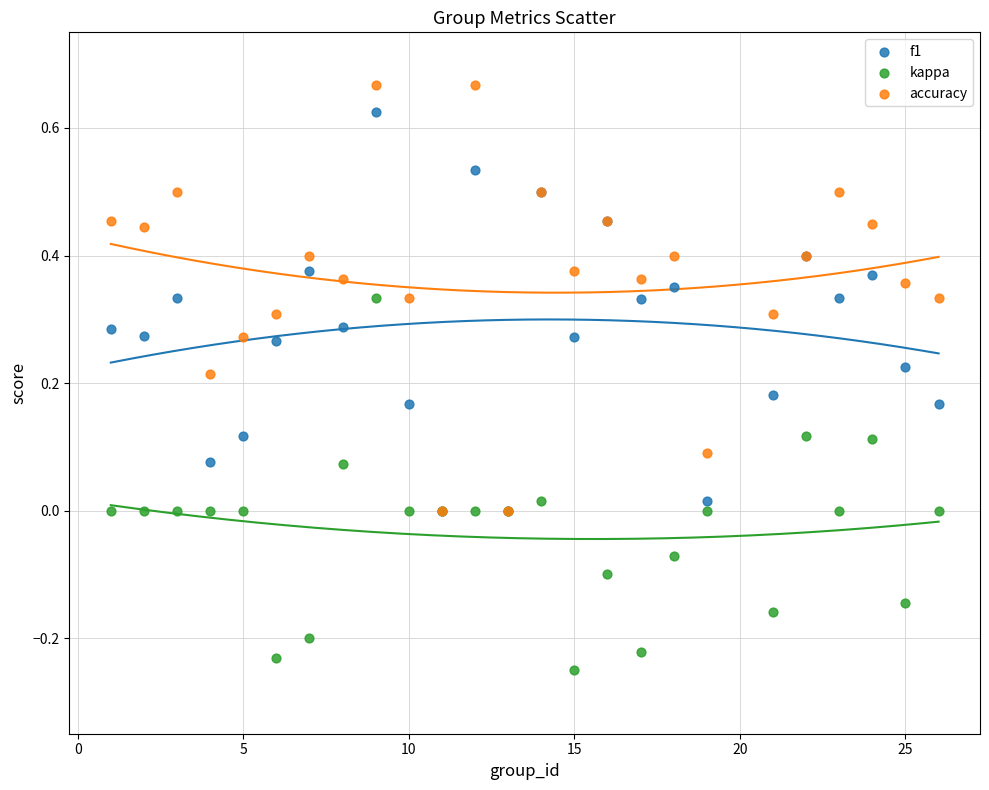

Which series reaches the minimum Y coordinate?

kappa